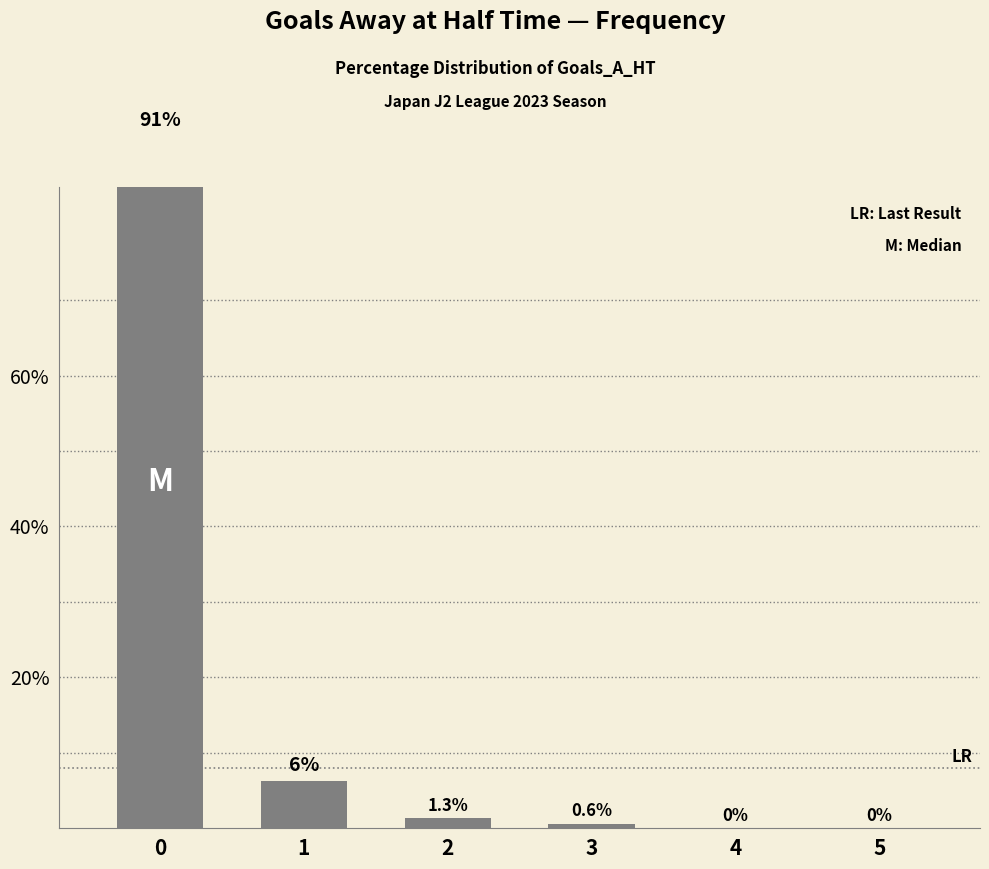

What is the difference between the maximum and minimum values?

91.8